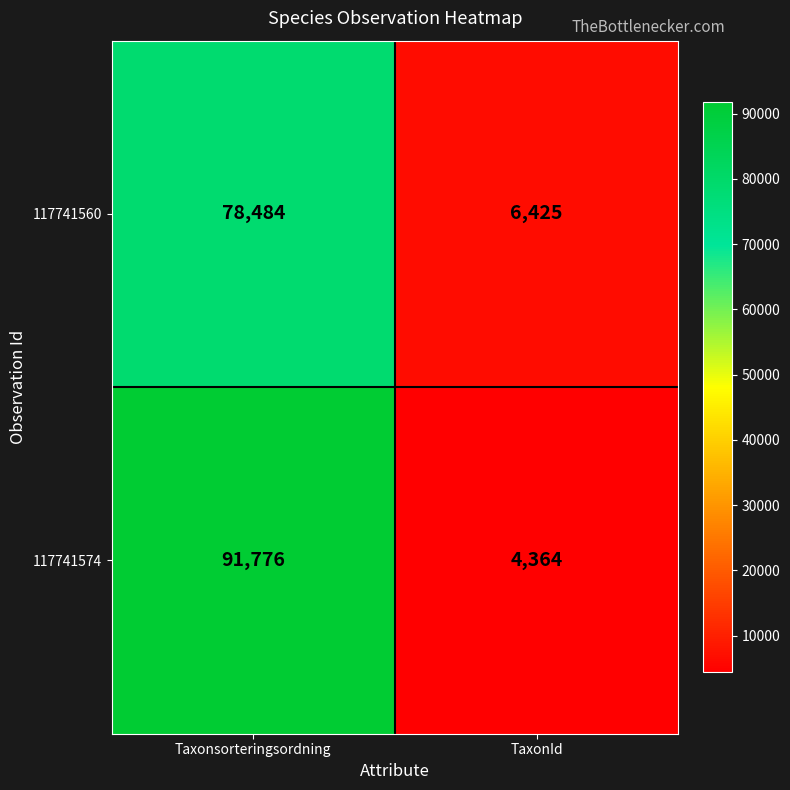

At which category is the sum across all series the highest?

Taxonsorteringsordning